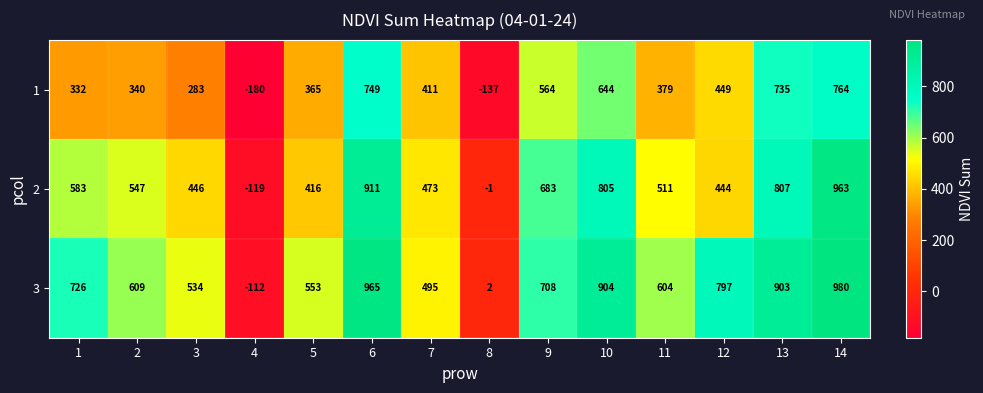

What is the difference between the second highest and second lowest values in the 2 series?

912